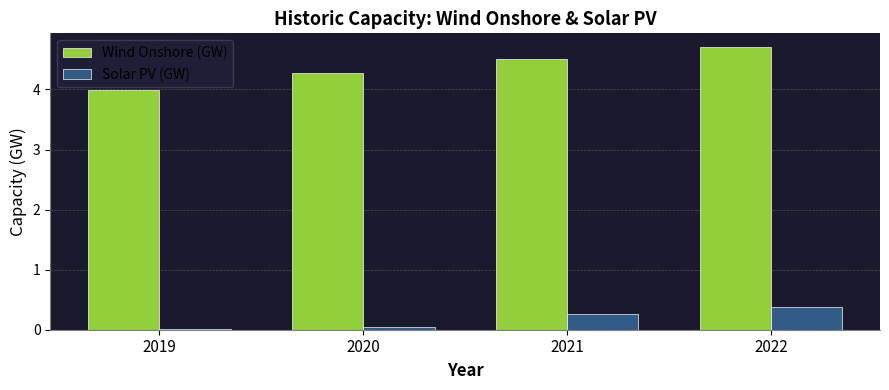

What is the difference between the maximum and second lowest values in the Wind Onshore (GW) series?

0.4